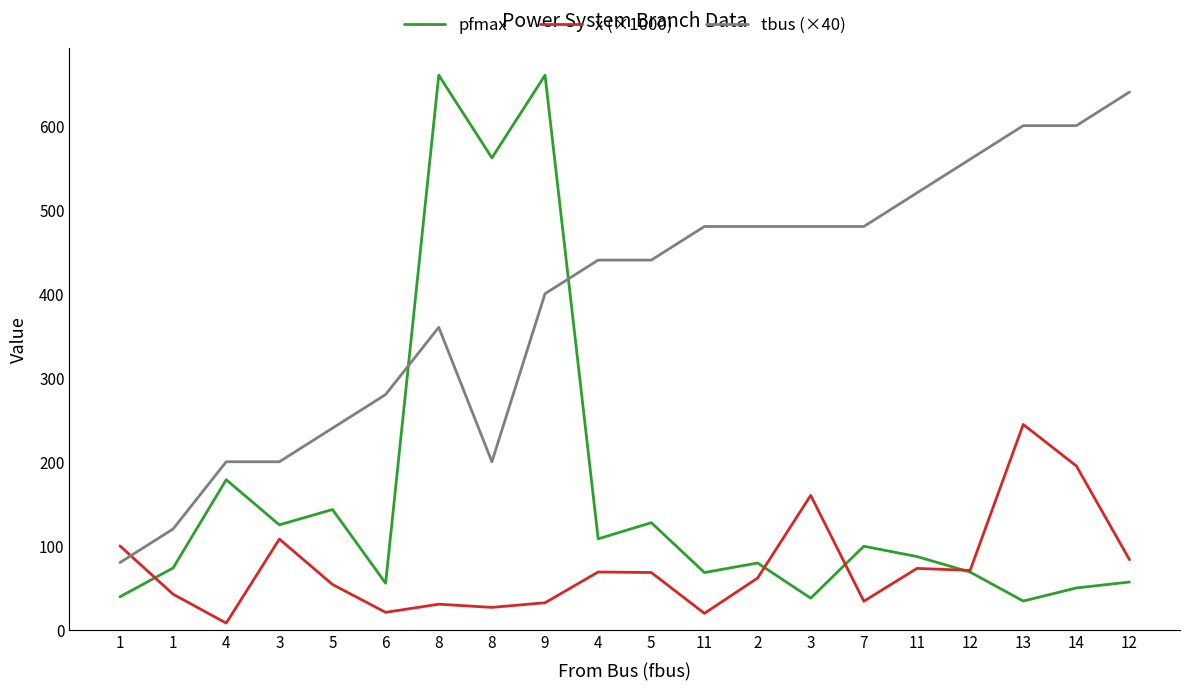

Where is pfmax nearest to the value 347?

4